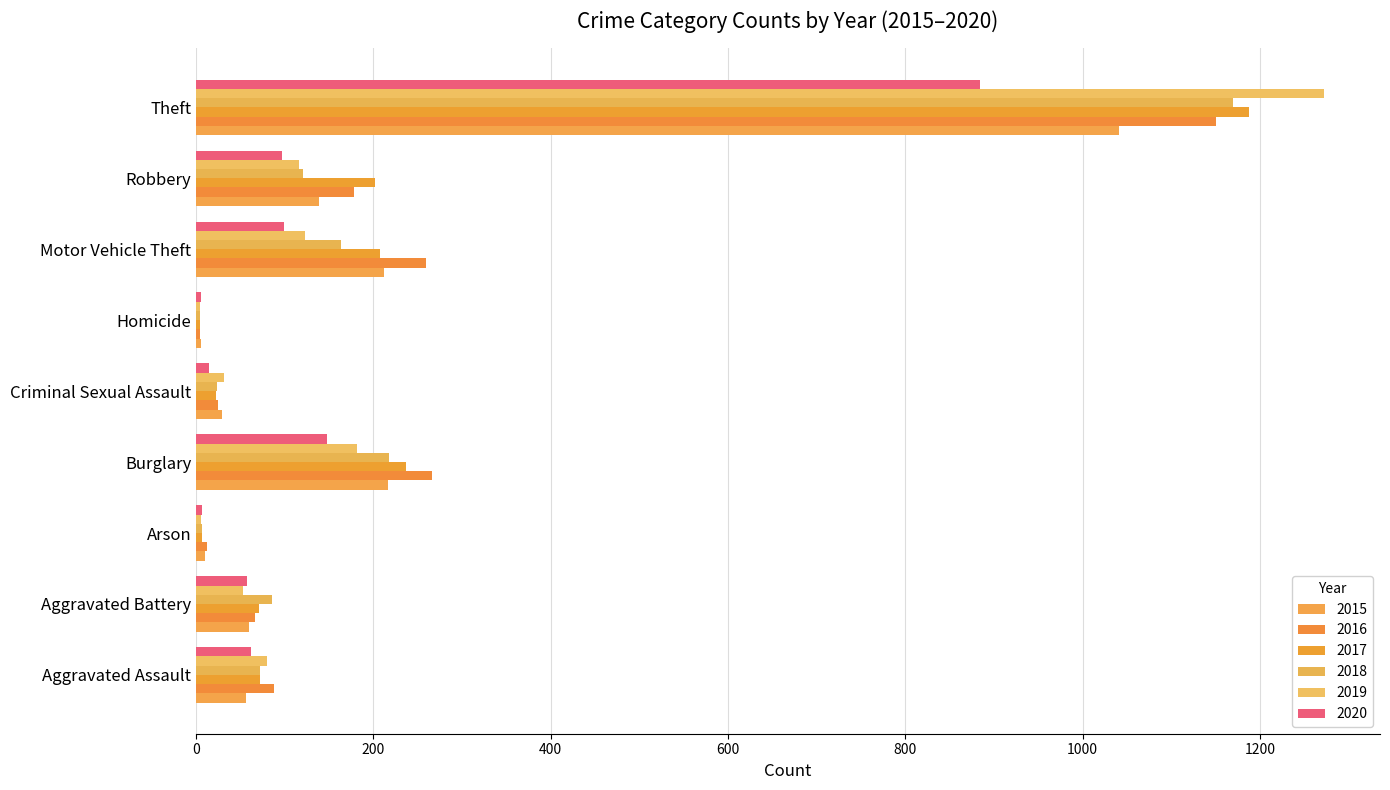

Reading right to left, what are all the values shown in this chart?

2015: Theft=1041	Robbery=139	Motor Vehicle Theft=212	Homicide=5	Criminal Sexual Assault=29	Burglary=216	Arson=10	Aggravated Battery=60	Aggravated Assault=56
2016: Theft=1151	Robbery=178	Motor Vehicle Theft=259	Homicide=4	Criminal Sexual Assault=25	Burglary=266	Arson=12	Aggravated Battery=66	Aggravated Assault=88
2017: Theft=1188	Robbery=202	Motor Vehicle Theft=208	Homicide=4	Criminal Sexual Assault=22	Burglary=237	Arson=7	Aggravated Battery=71	Aggravated Assault=72
2018: Theft=1170	Robbery=121	Motor Vehicle Theft=163	Homicide=4	Criminal Sexual Assault=24	Burglary=218	Arson=7	Aggravated Battery=86	Aggravated Assault=72
2019: Theft=1272	Robbery=116	Motor Vehicle Theft=123	Homicide=4	Criminal Sexual Assault=31	Burglary=182	Arson=5	Aggravated Battery=53	Aggravated Assault=80
2020: Theft=884	Robbery=97	Motor Vehicle Theft=99	Homicide=5	Criminal Sexual Assault=15	Burglary=148	Arson=7	Aggravated Battery=57	Aggravated Assault=62